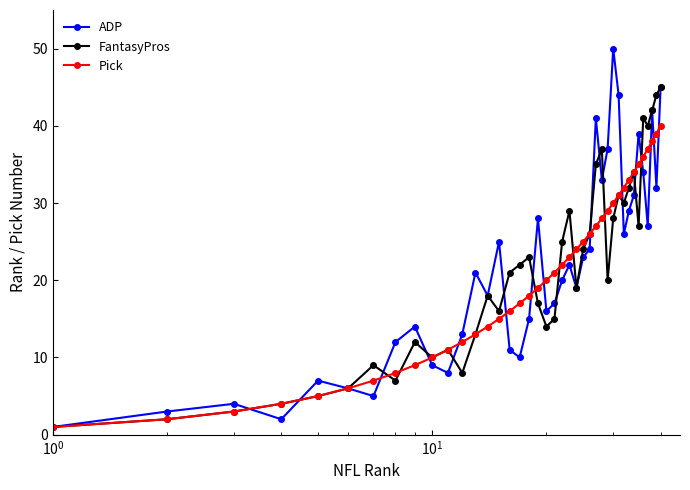

What is the minimum value shown in the chart?

1